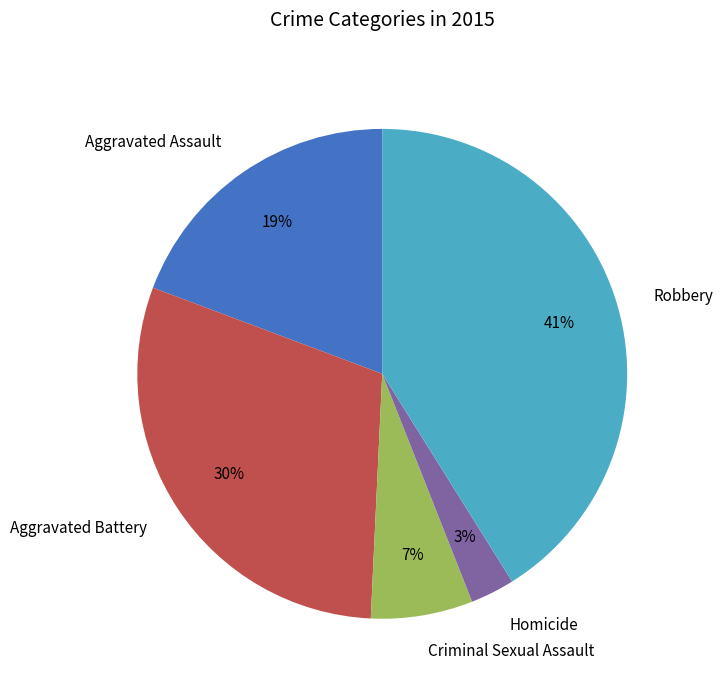

To the nearest percent, what percentage of the pie is Aggravated Assault?

19%